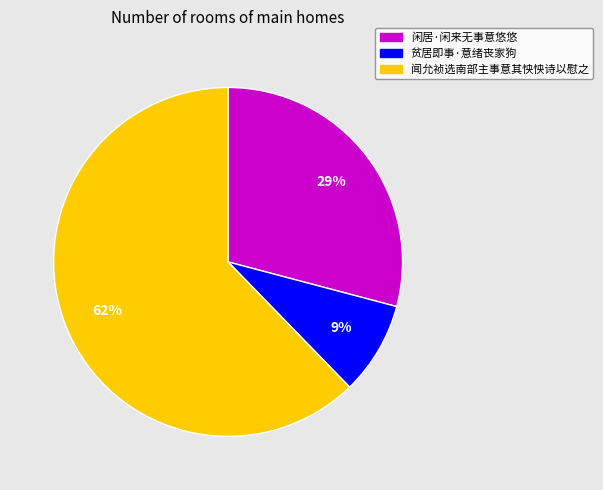

Rank the categories by value from highest to lowest.

闻允祯选南部主事意其怏怏诗以慰之, 闲居·闲来无事意悠悠, 贫居即事·意绪丧家狗